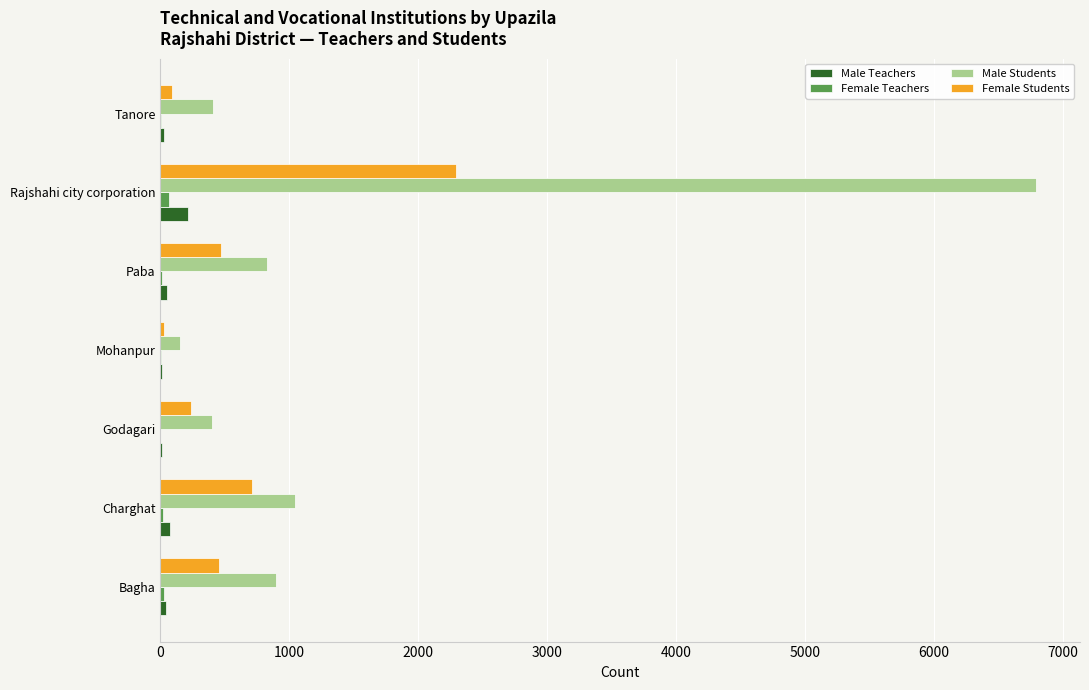

Where is Female Students nearest to the value 1159?

Charghat